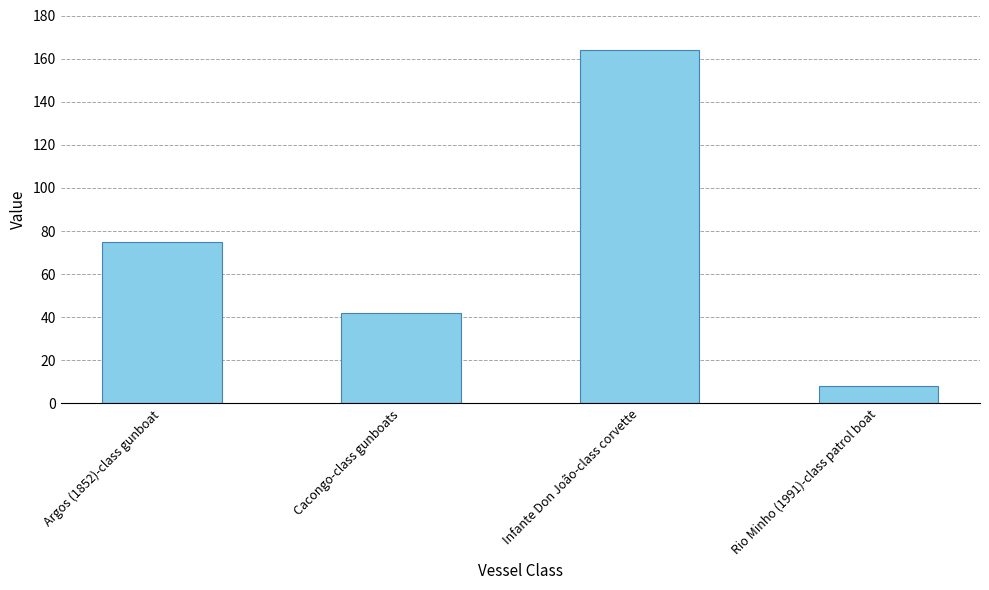

Reading left to right, extract all data points from this chart.

75	42	164	8